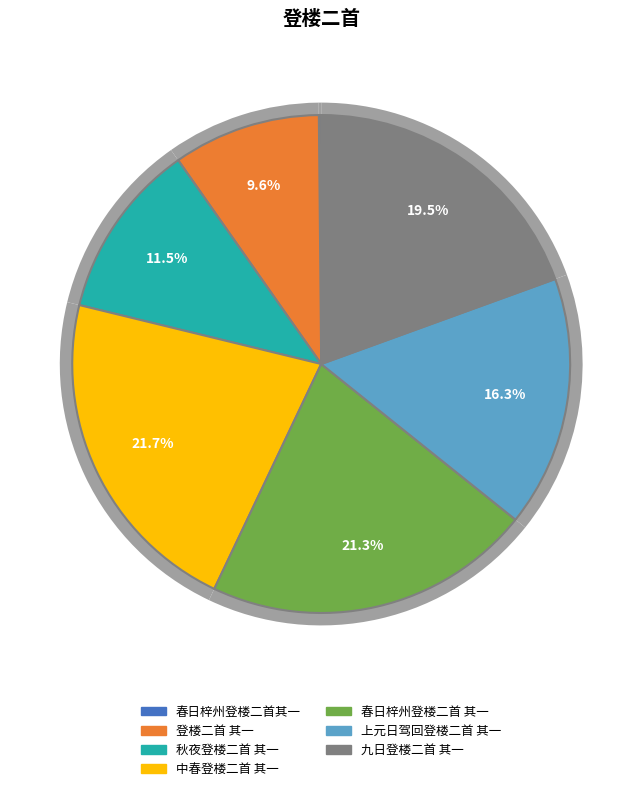

Which category has the biggest portion of the pie?

中春登楼二首 其一